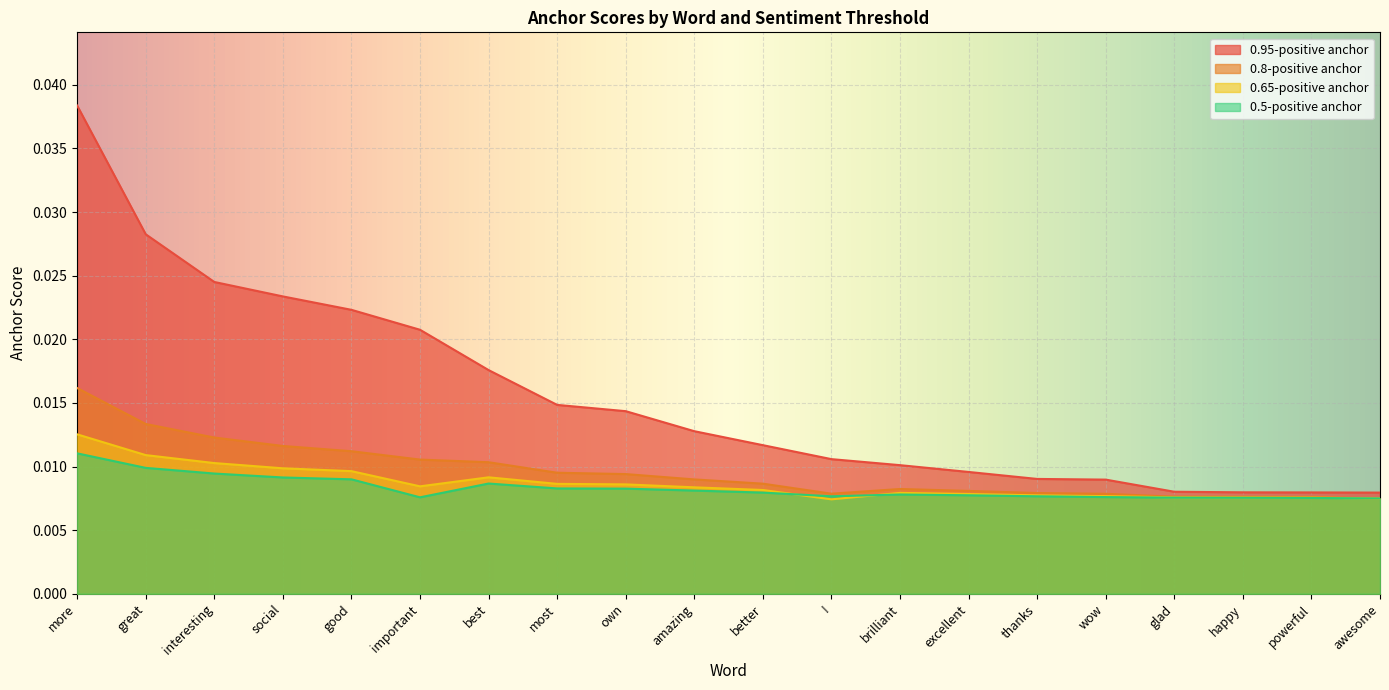

What is the label of the 1st point from the left?

more